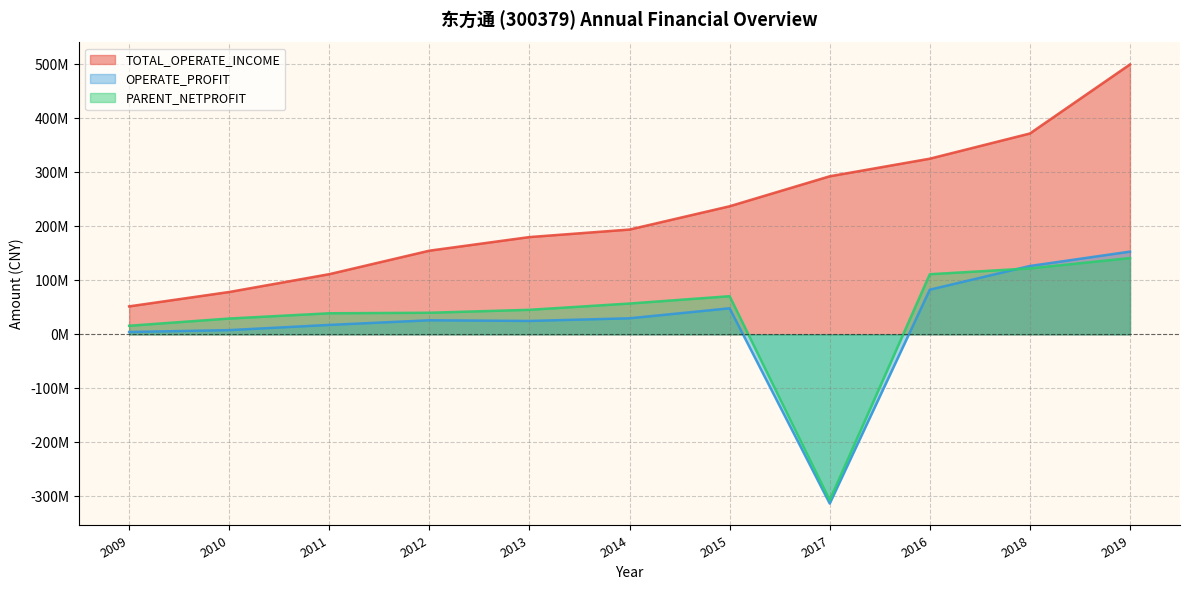

True or false: TOTAL_OPERATE_INCOME and OPERATE_PROFIT intersect in this chart.

False